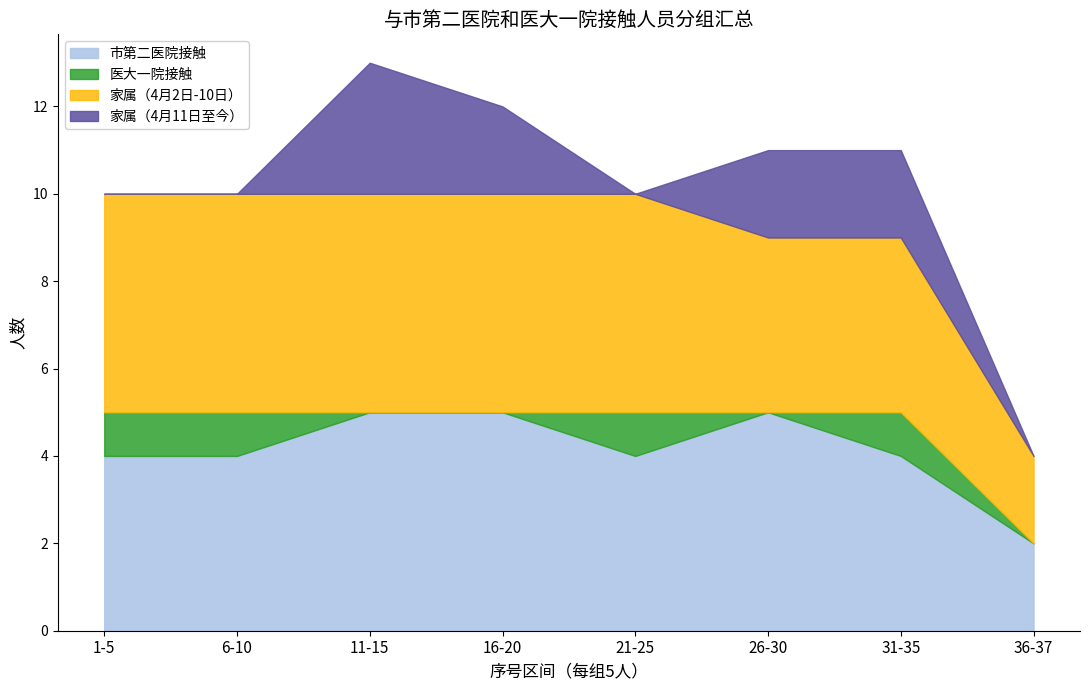

True or false: 家属（直接接触） and 医大一院接触 intersect in this chart.

False